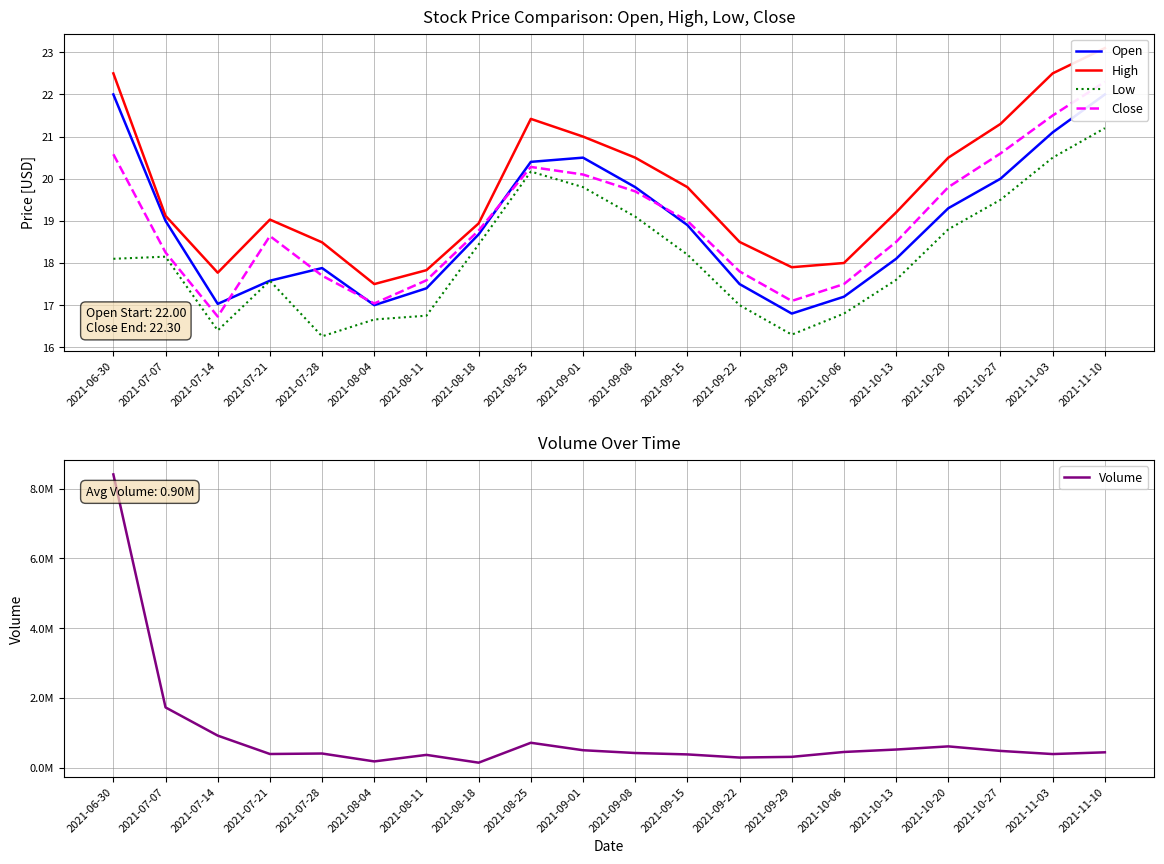

True or false: Close and Volume cross at least once.

False